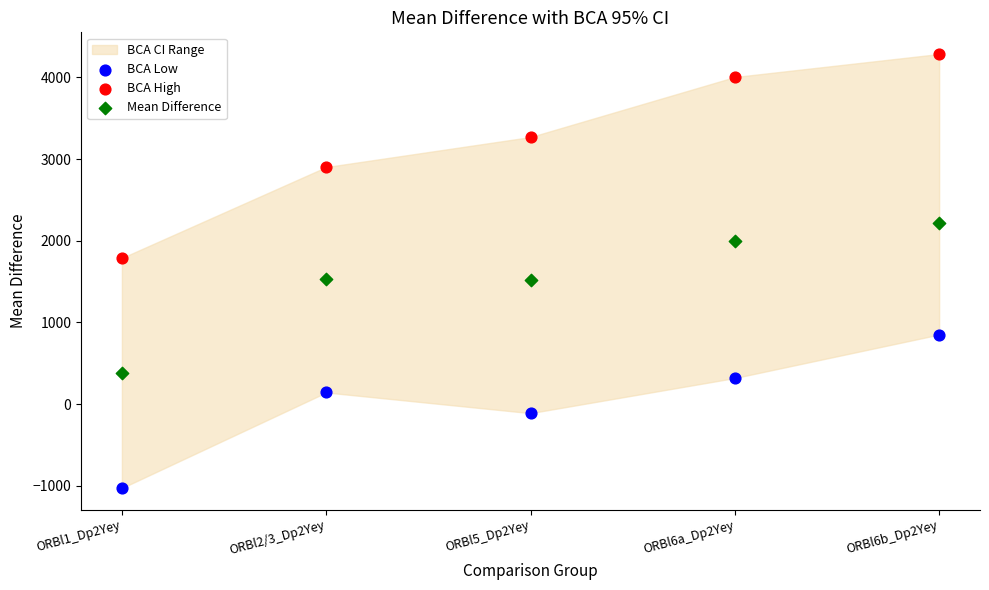

Across all data points, what is the range of Y values (max minus min)?

5314.3